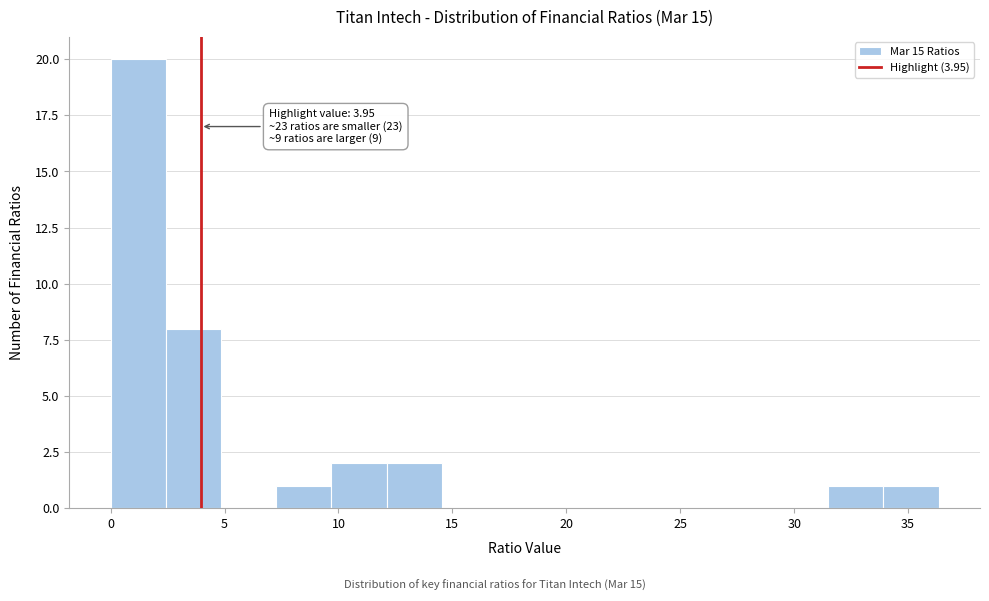

Over which range of the x-axis is the bar tallest?

0.0 to 2.5